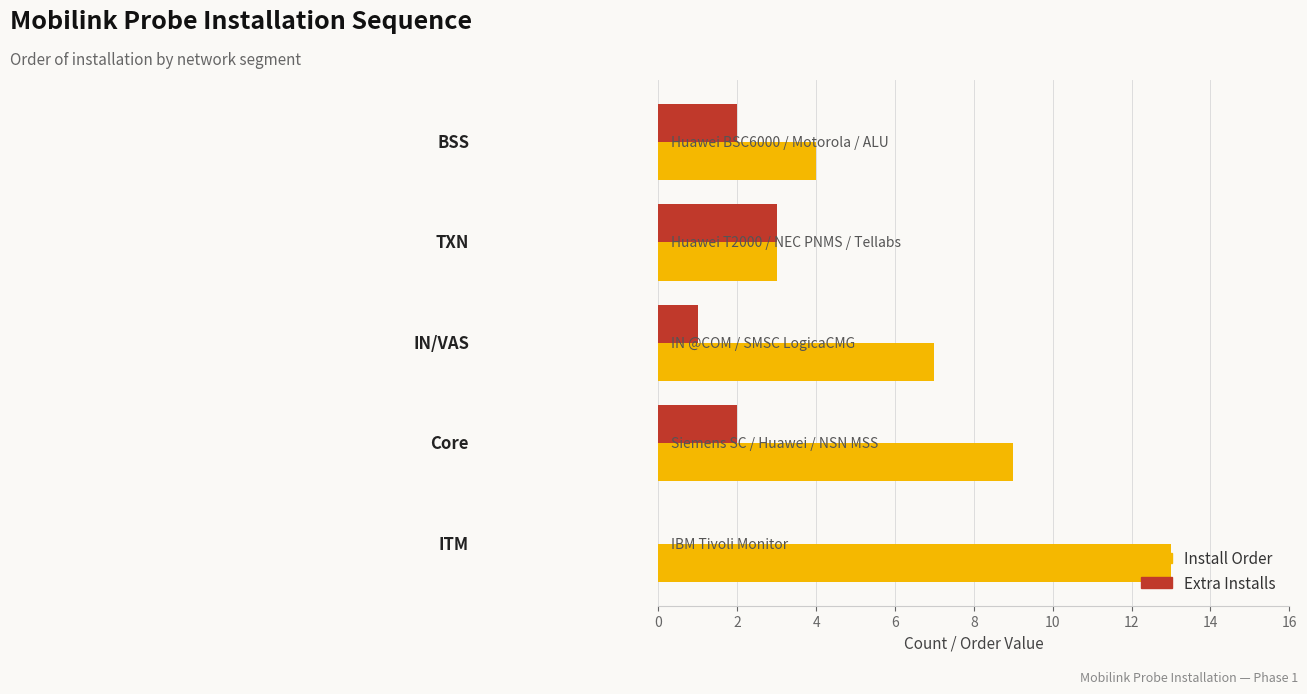

What is the maximum value for Extra Installs?

3